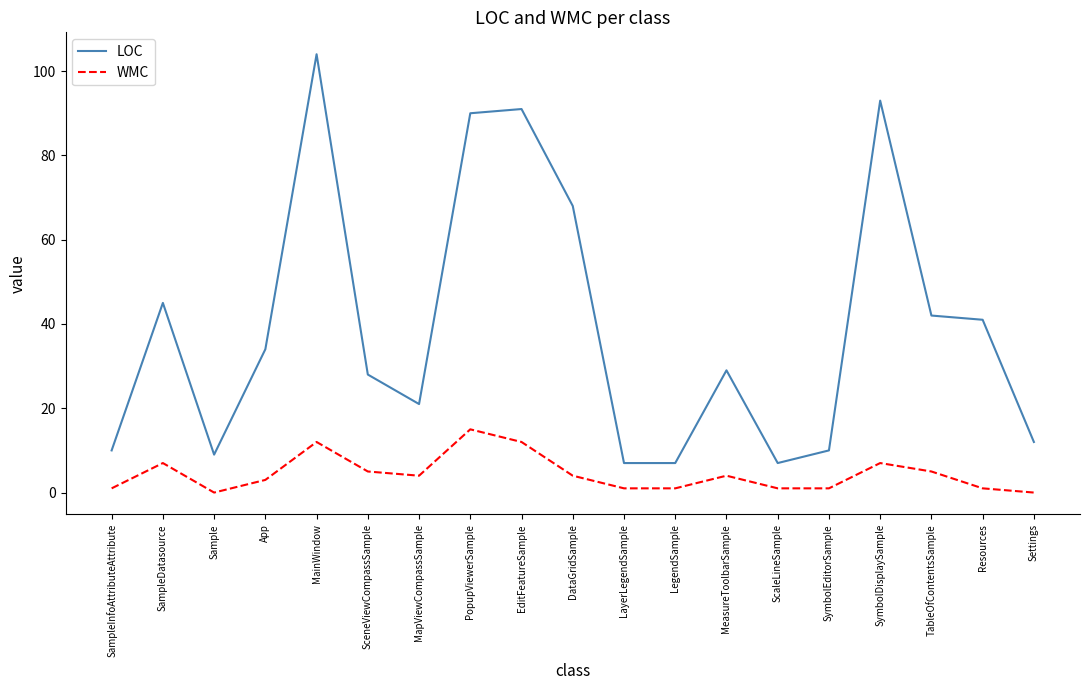

True or false: LOC and WMC intersect in this chart.

False